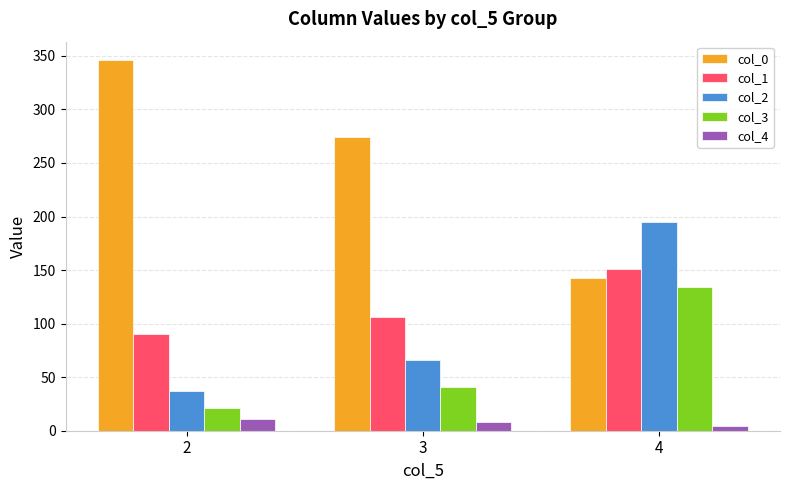

What is the value of the col_0 bar at the 3rd from the left?

142.8